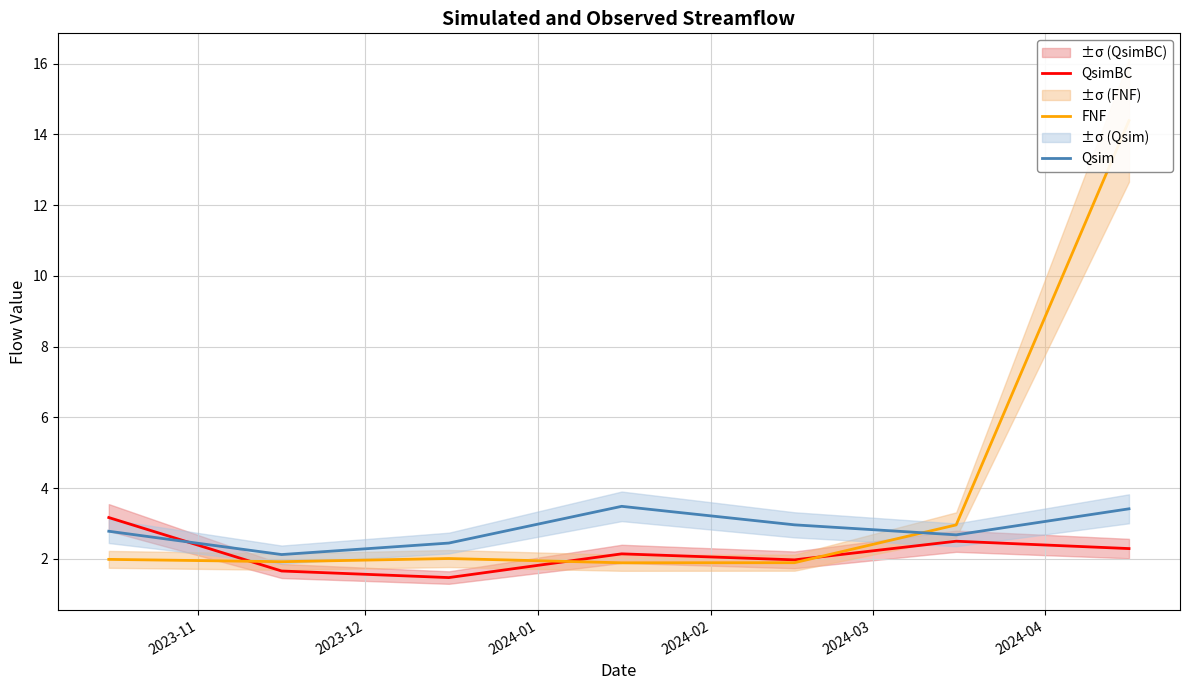

What is the highest value of the Qsim series?

3.5